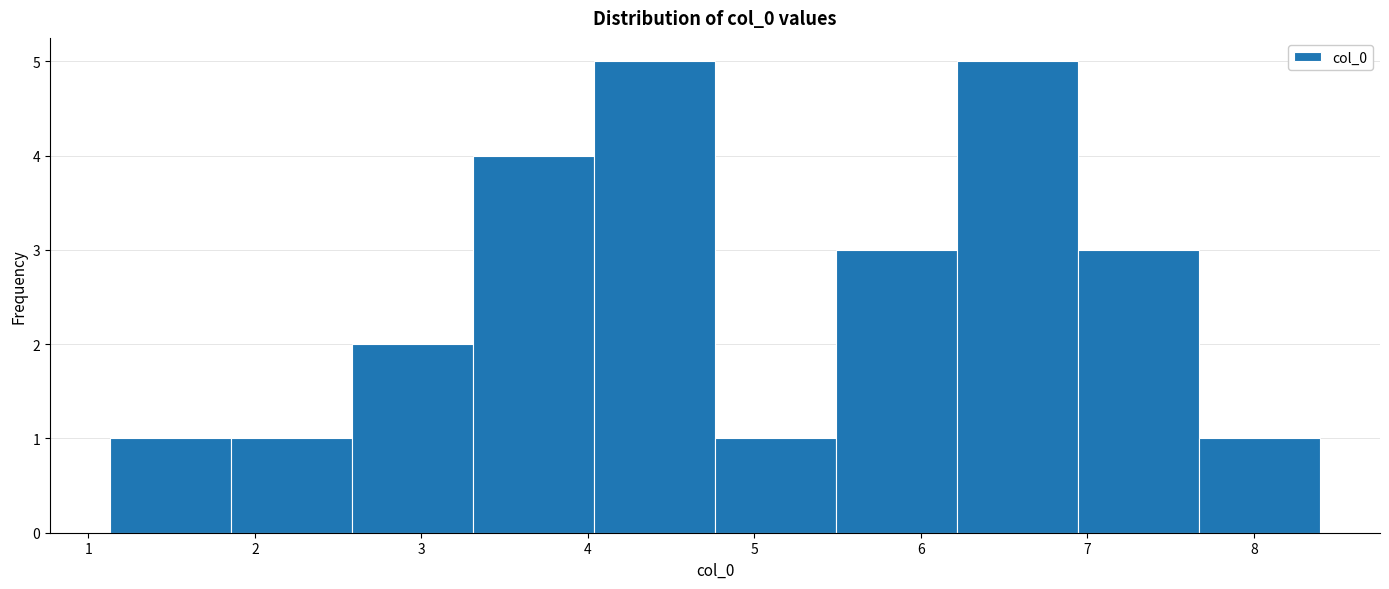

How tall is the bar that spans 4.8 to 5.5 on the x-axis? Neither the bar edges nor the heights are printed on the chart, so give them approximately, as read against the axes.

1